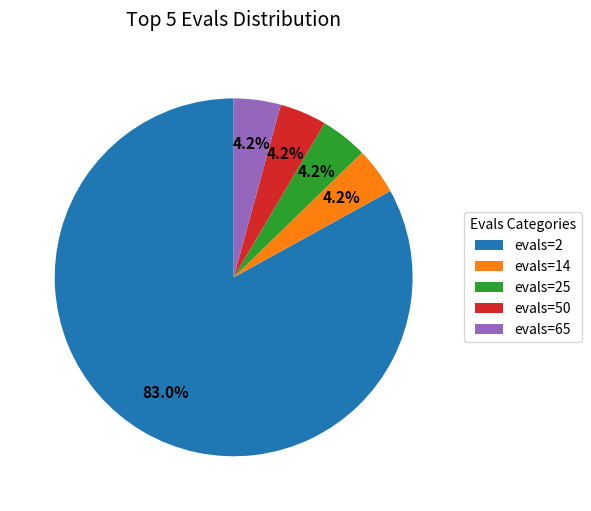

How many segments does this pie chart have?

5